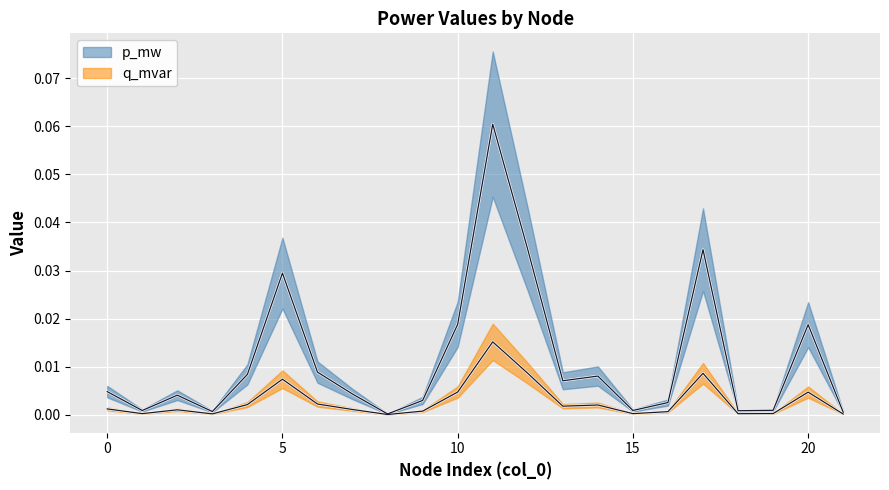

How many lines are shown in the chart?

2